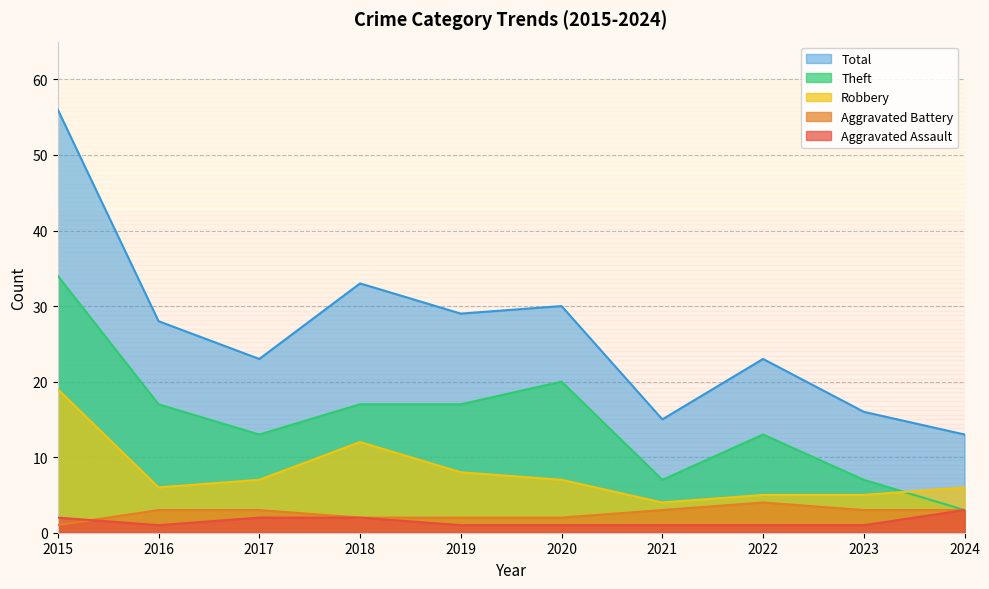

The Robbery series shows 7 at 2017. True or false?

True